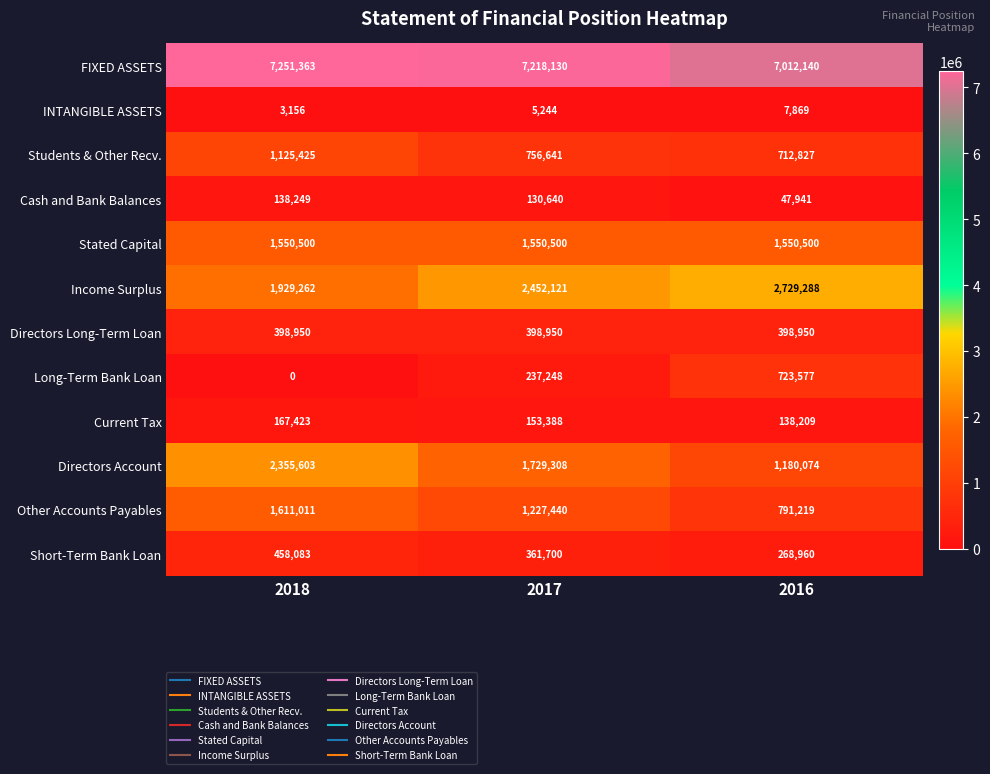

What is the difference between the Long-Term Bank Loan values at 2017 and 2018?

237248